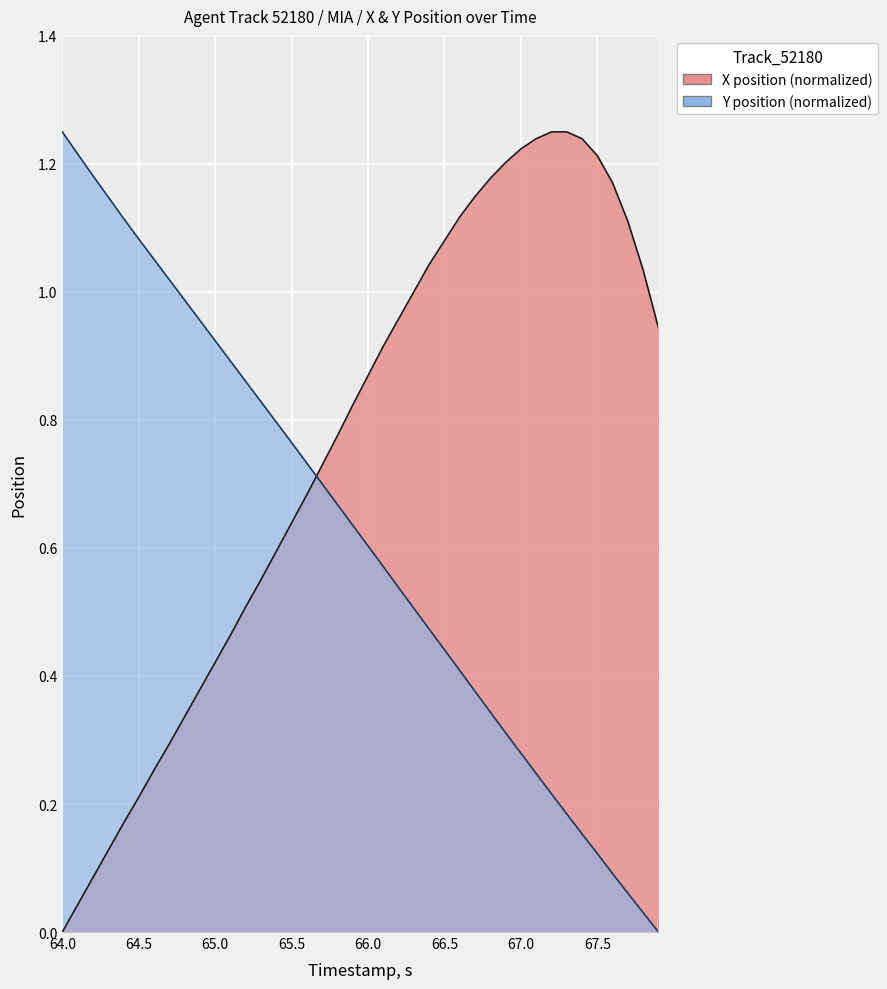

True or false: X and Y cross at least once.

True